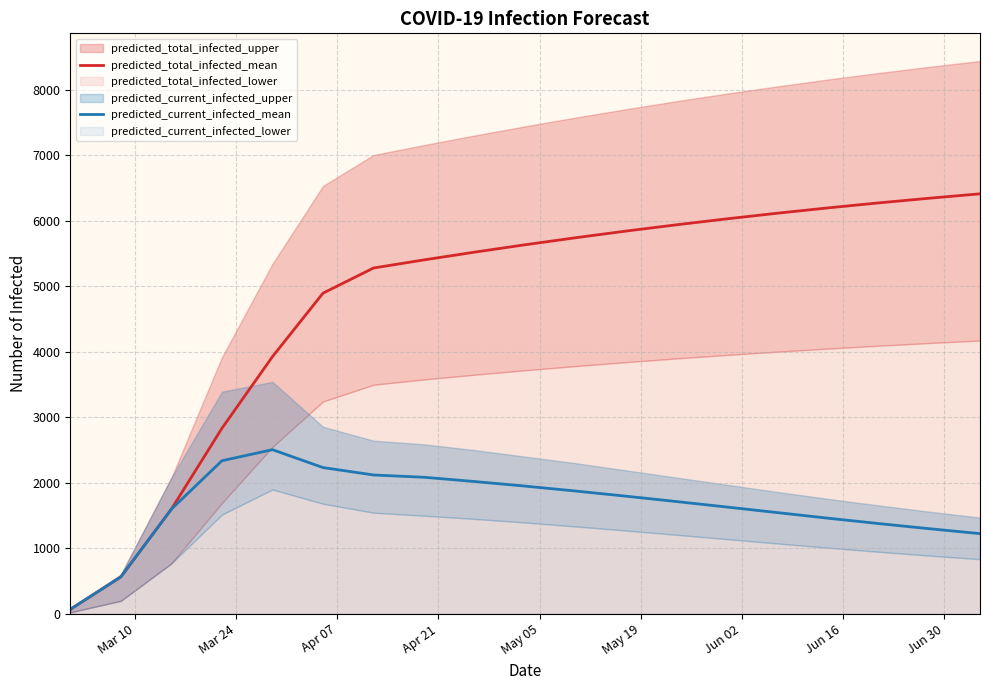

True or false: predicted_total_infected_mean and predicted_current_infected_mean intersect in this chart.

False